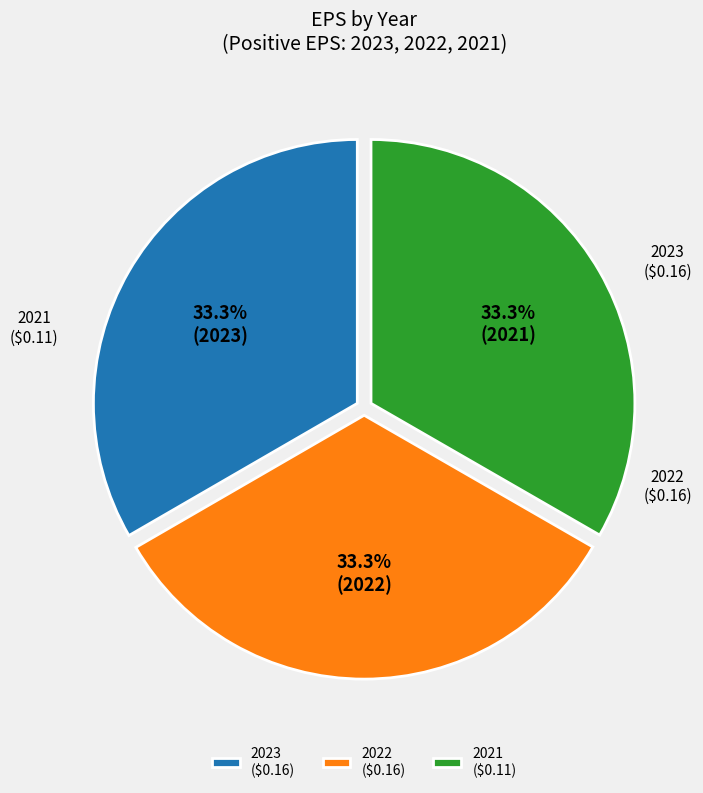

Between 2021 ($0.11) and 2022 ($0.16), which is larger?

2022 ($0.16)